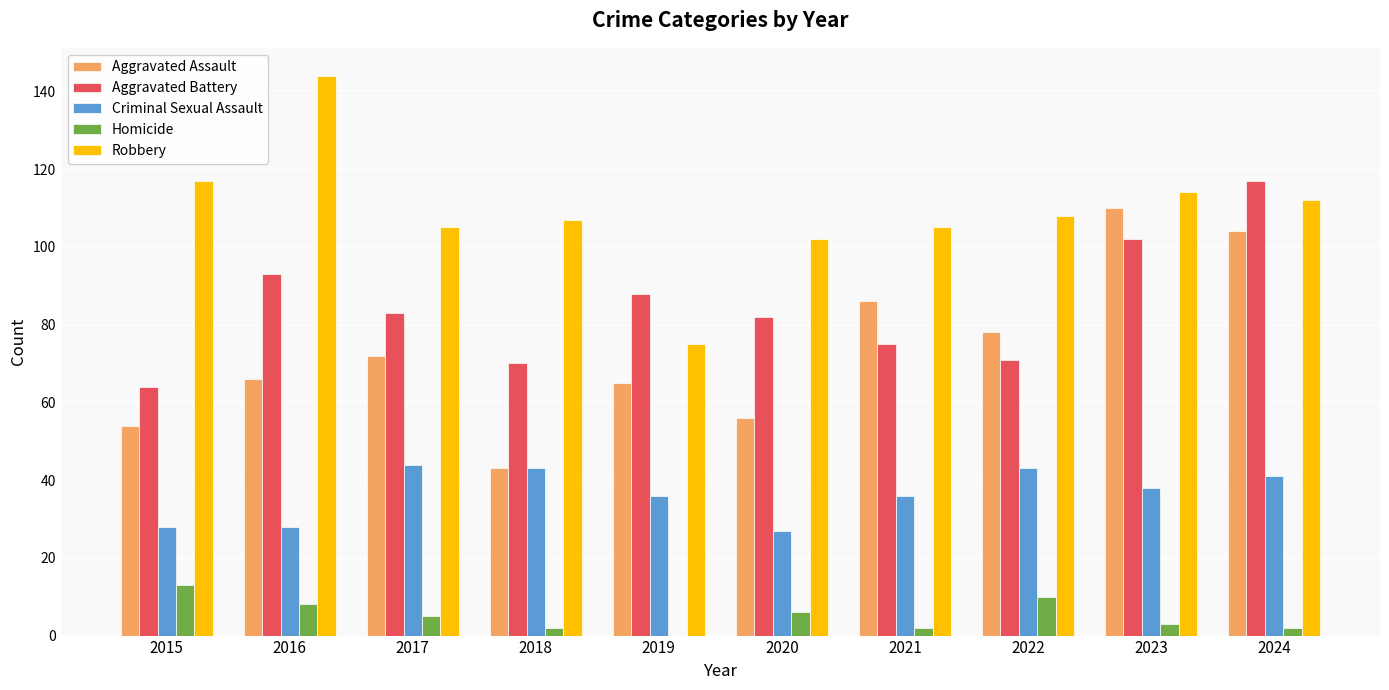

What is the spread (max minus min) of values at 2017?

100